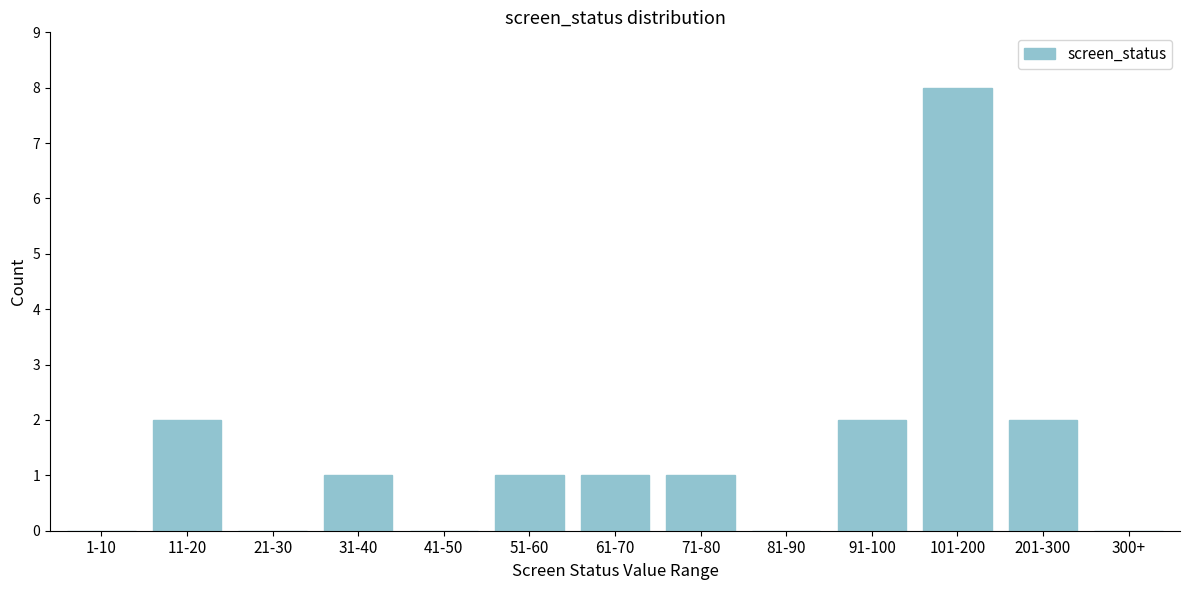

Reading left to right, what are all the values shown in this chart?

1-10=0	11-20=2	21-30=0	31-40=1	41-50=0	51-60=1	61-70=1	71-80=1	81-90=0	91-100=2	101-200=8	201-300=2	300+=0